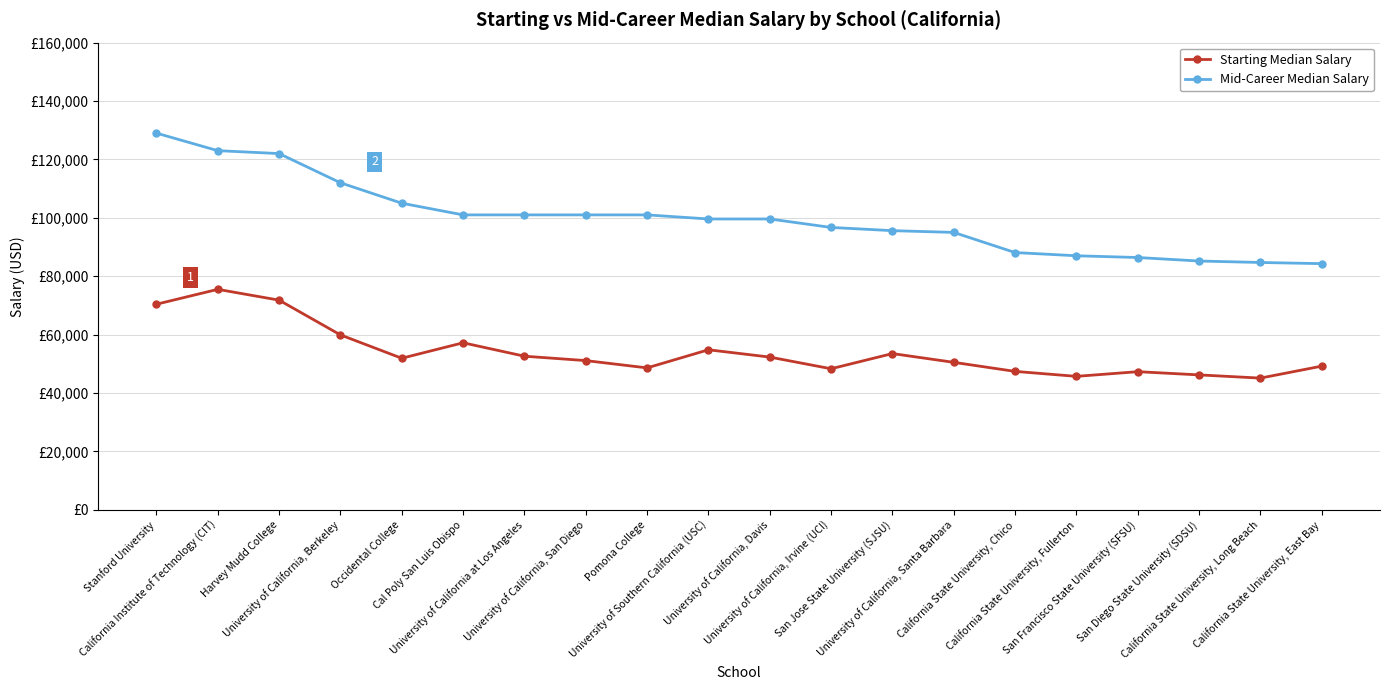

How many interior local valleys does the Starting Median Salary series have?

5